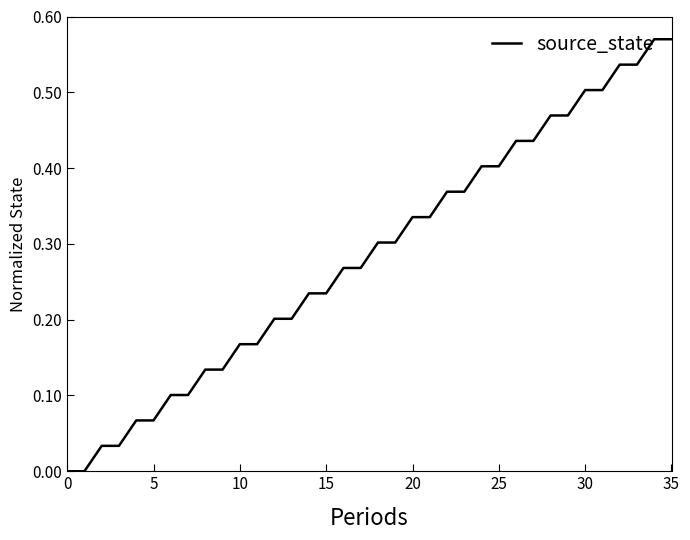

Reading left to right, extract all data points from this chart.

0.0	0.0	0.0	0.0	0.1	0.1	0.1	0.1	0.1	0.1	0.2	0.2	0.2	0.2	0.2	0.2	0.3	0.3	0.3	0.3	0.3	0.3	0.4	0.4	0.4	0.4	0.4	0.4	0.5	0.5	0.5	0.5	0.5	0.5	0.6	0.6